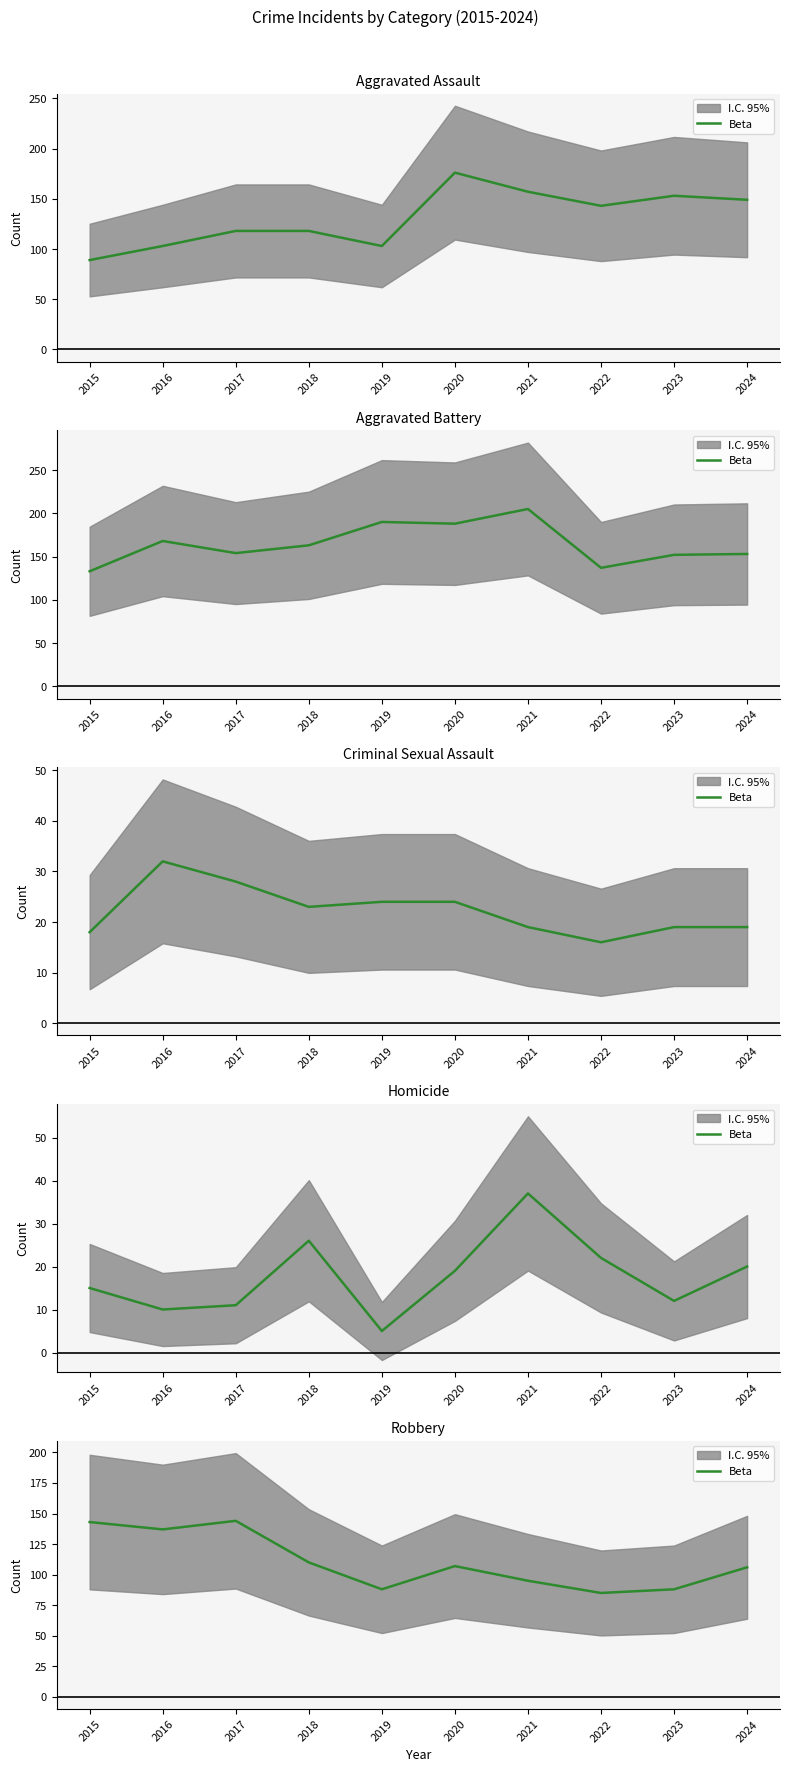

How many interior local valleys (lower than both neighbors) does the data have?

3